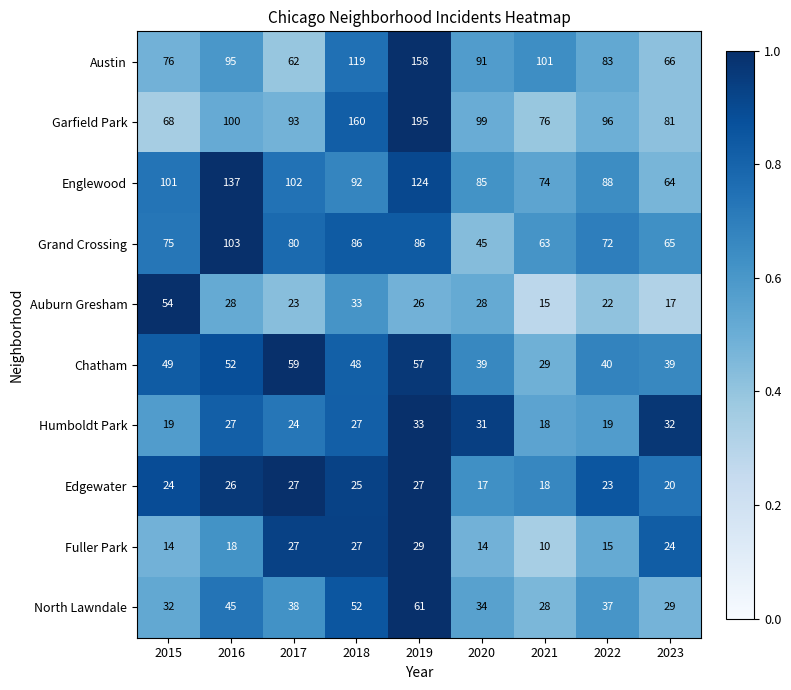

What is the average value of the Fuller Park series?

20